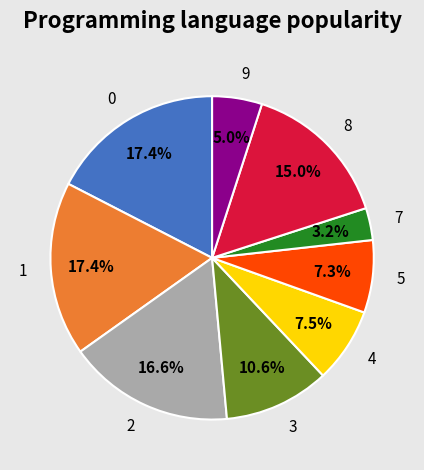

What is the ratio of the value at 5 to the value at 0?

0.4